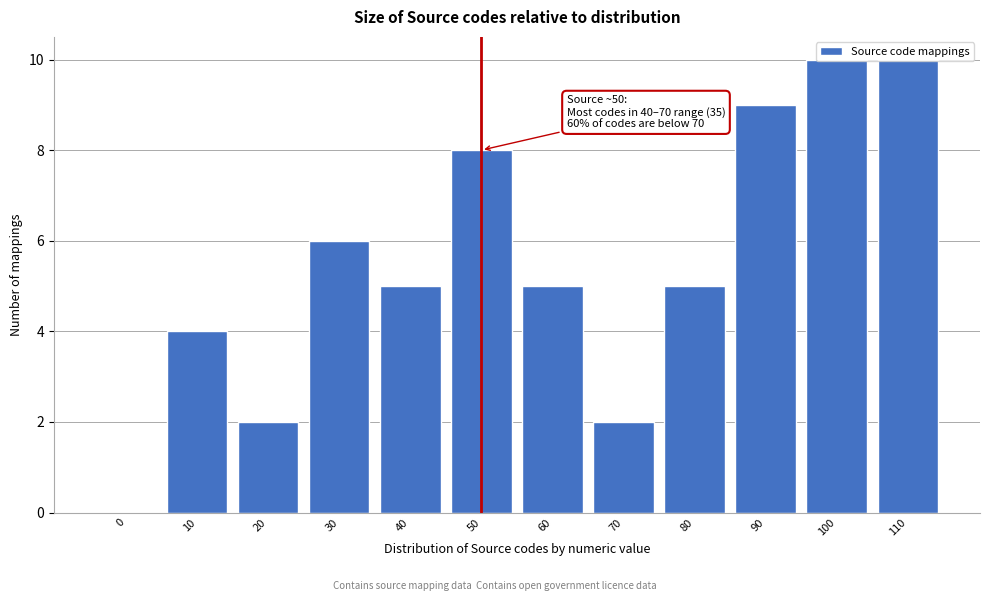

The value at 30 is 6. True or false?

True